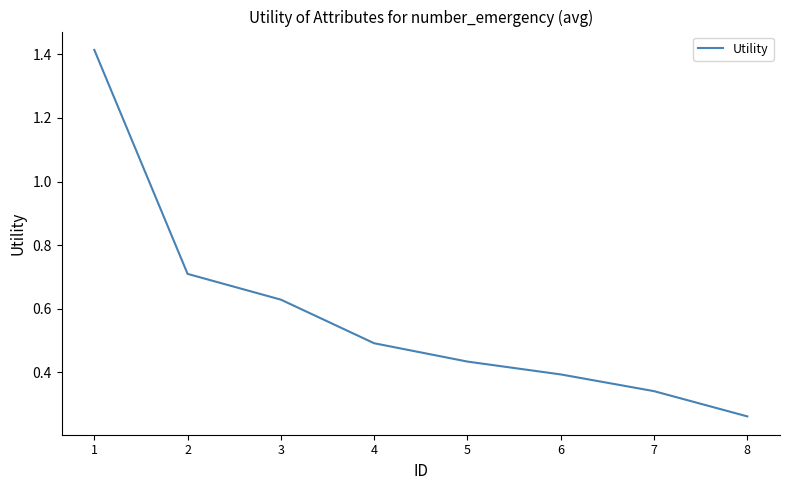

What is the difference between the maximum and second lowest values?

1.1